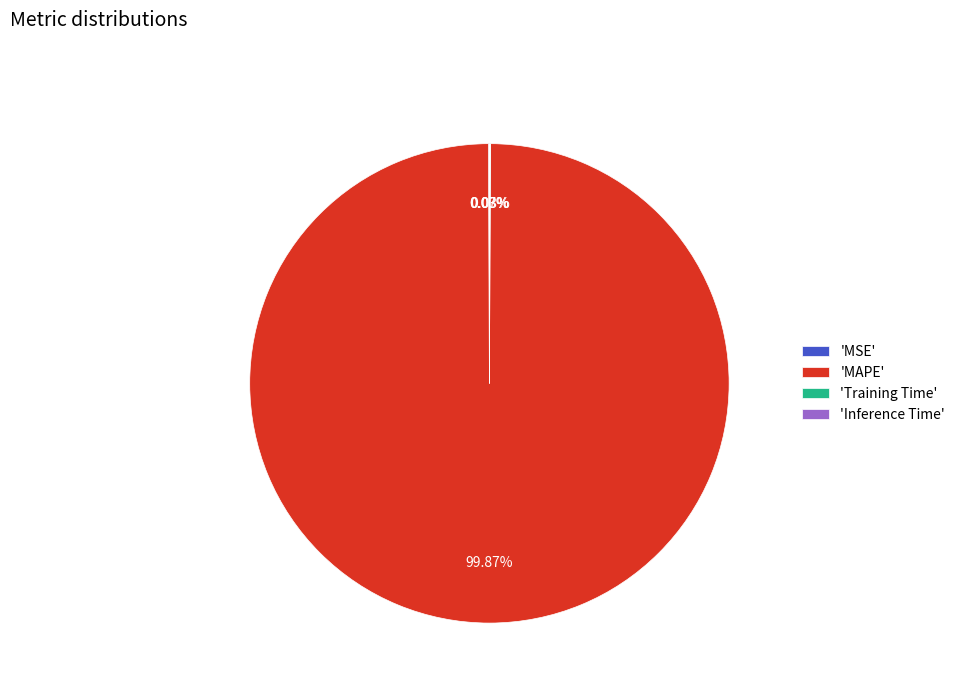

Which category has the biggest portion of the pie?

'MAPE'